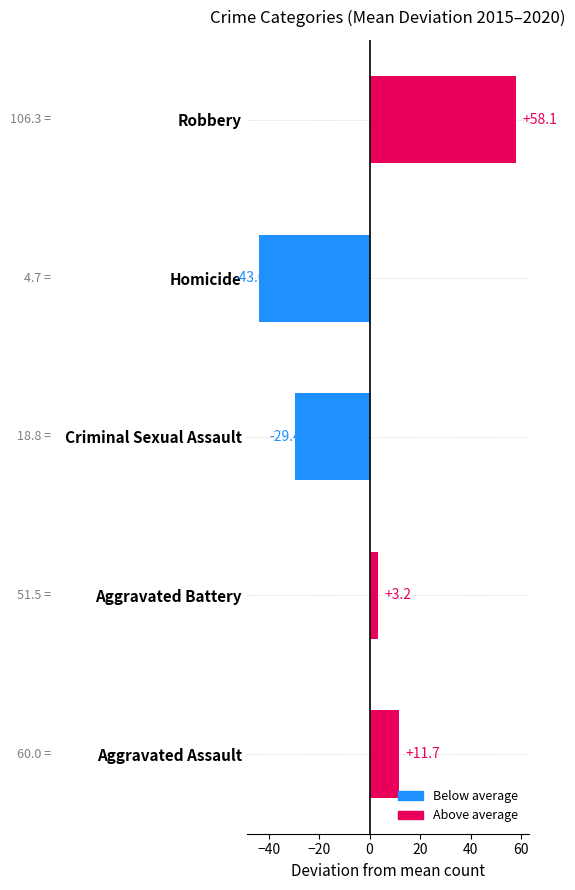

What is the difference between the values at Aggravated Assault and Homicide?

55.3